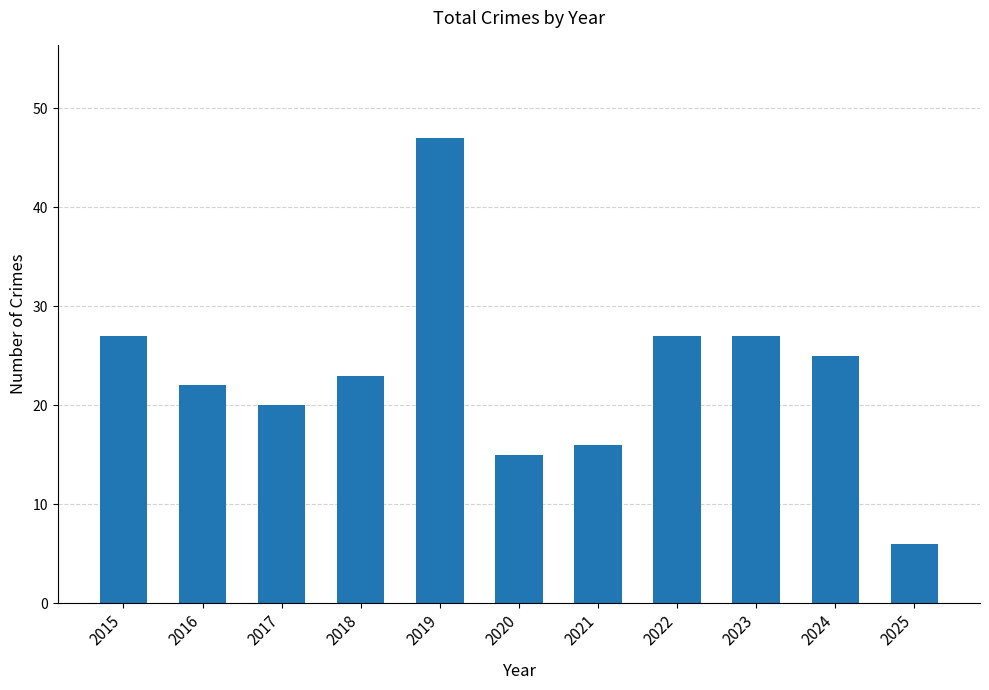

At which category does the chart reach its minimum across all series?

2025